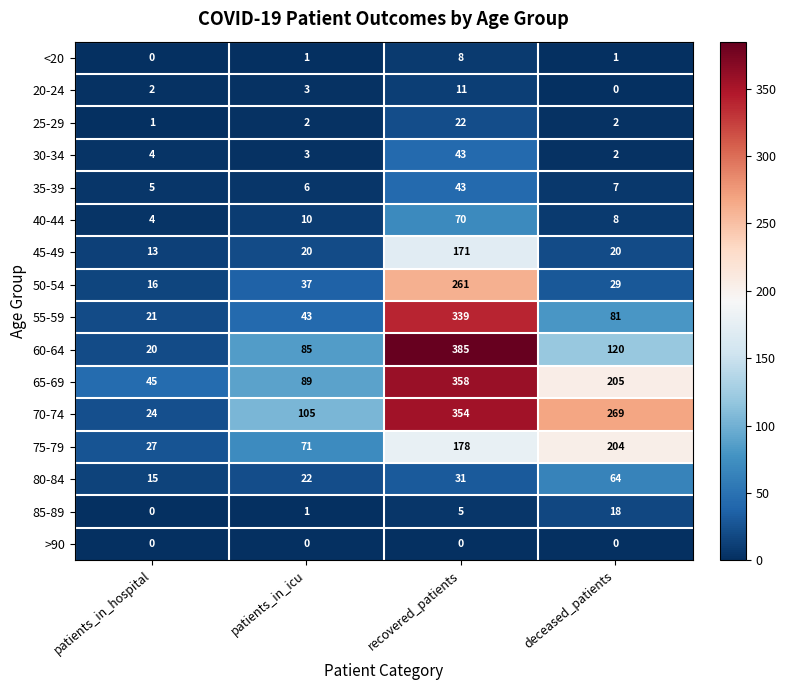

How many distinct data groups are displayed?

16